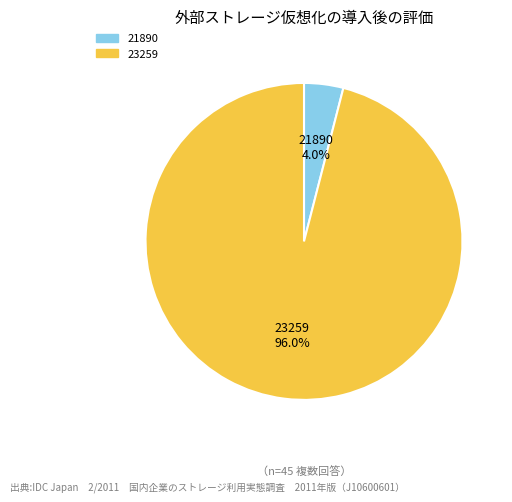

The 23259 slice represents 96% of the pie. True or false?

True